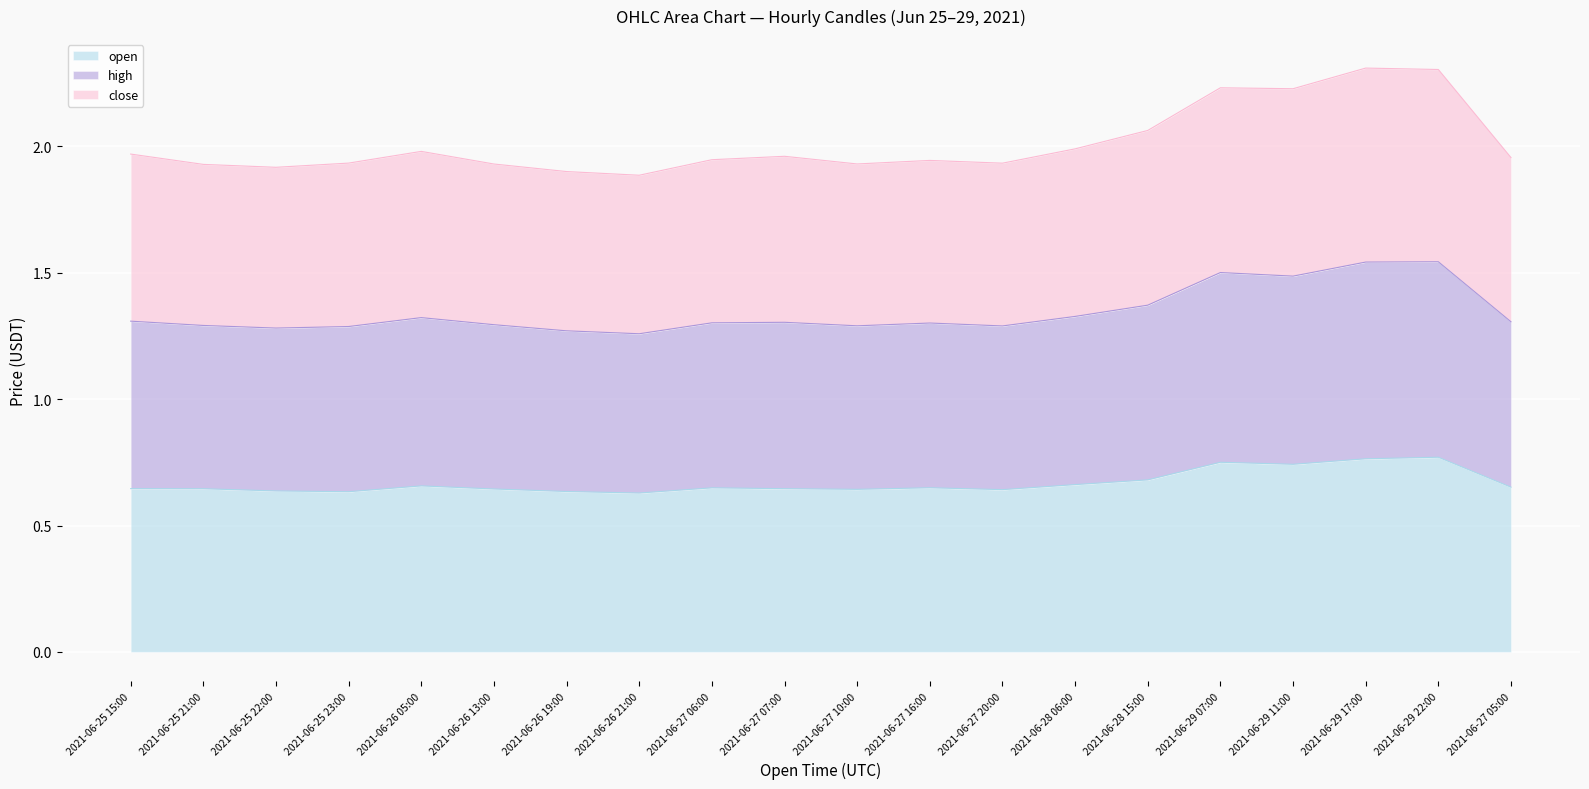

In high, how many points are lower than both neighbors (excluding endpoints)?

5